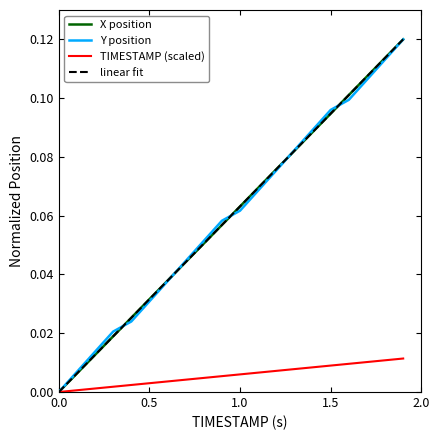

Which series has the widest spread of values?

linear fit